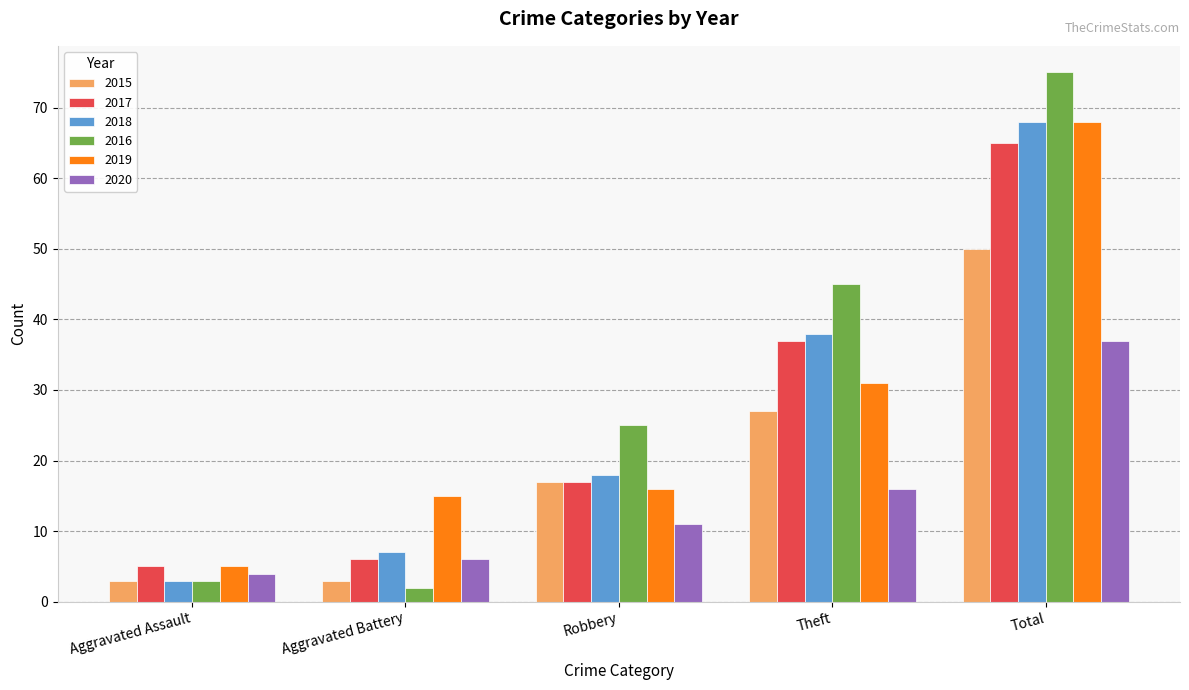

What position from the right is Total?

1